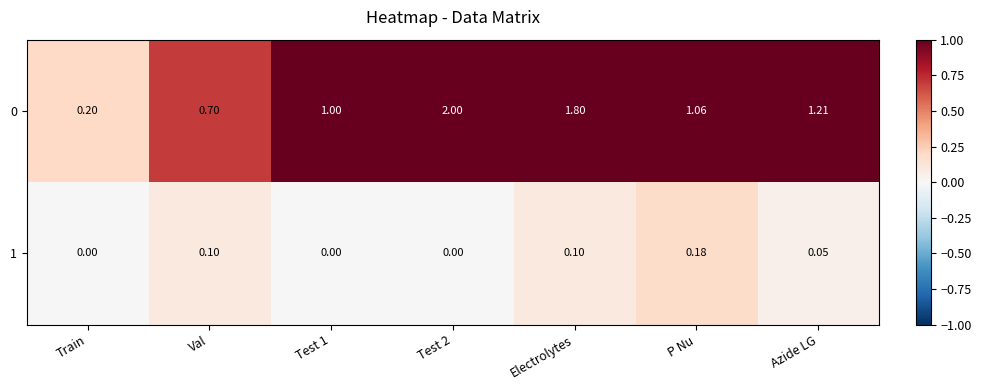

At which label does 0 reach its minimum?

Train